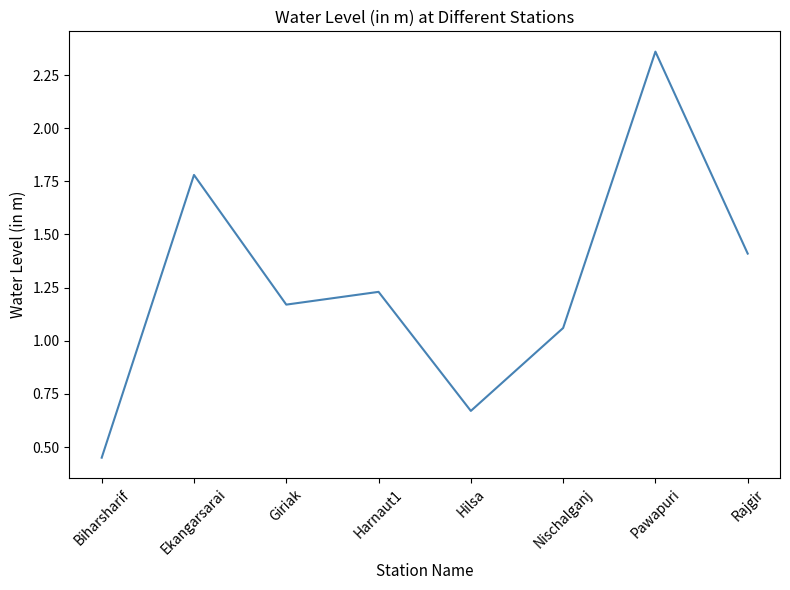

True or false: the data has more than 1 interior local peaks.

True